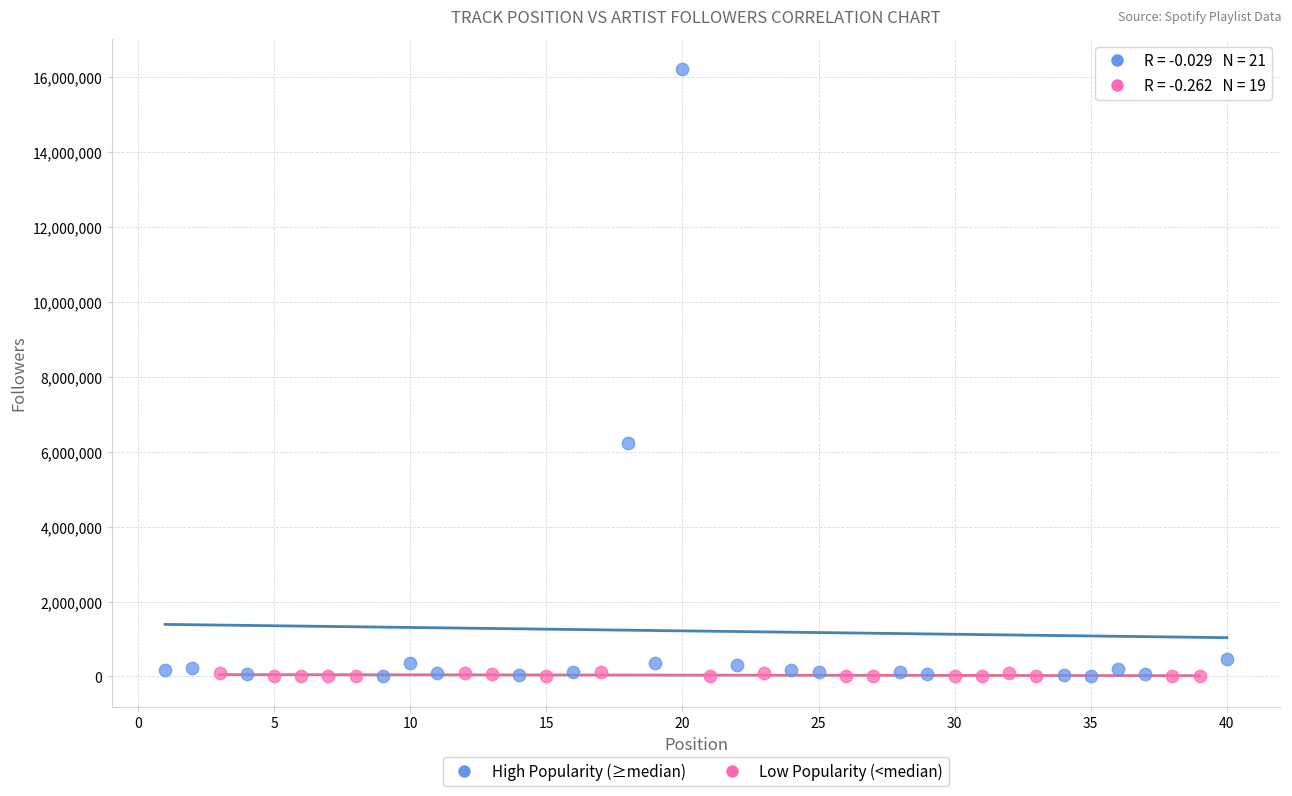

Which series has the widest spread of Y values?

High Popularity (≥median)